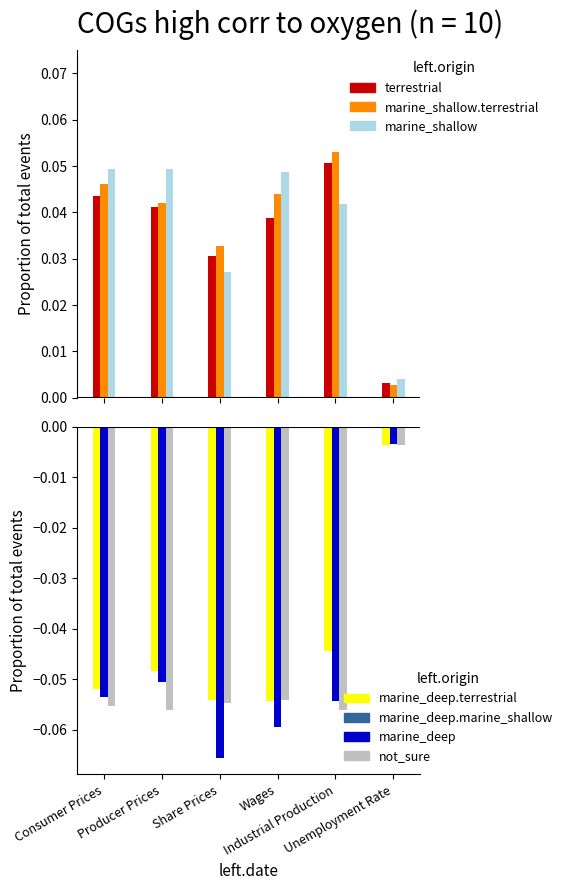

List the series in order of their peak value, highest first.

marine_shallow.terrestrial, terrestrial, marine_shallow, marine_deep, marine_deep.terrestrial, not_sure